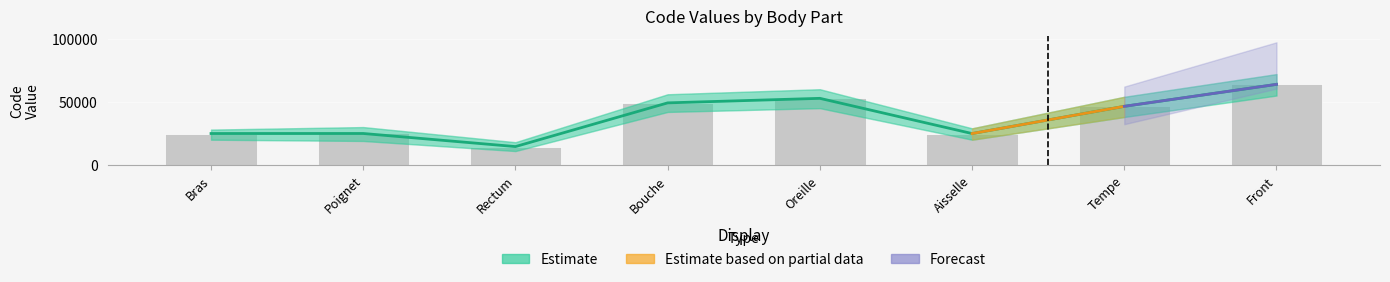

Reading right to left, transcribe all the data shown in this chart.

Front=63864	Tempe=46450	Aisselle=24864	Oreille=52780	Bouche=49184	Rectum=14544	Poignet=24922	Bras=24890